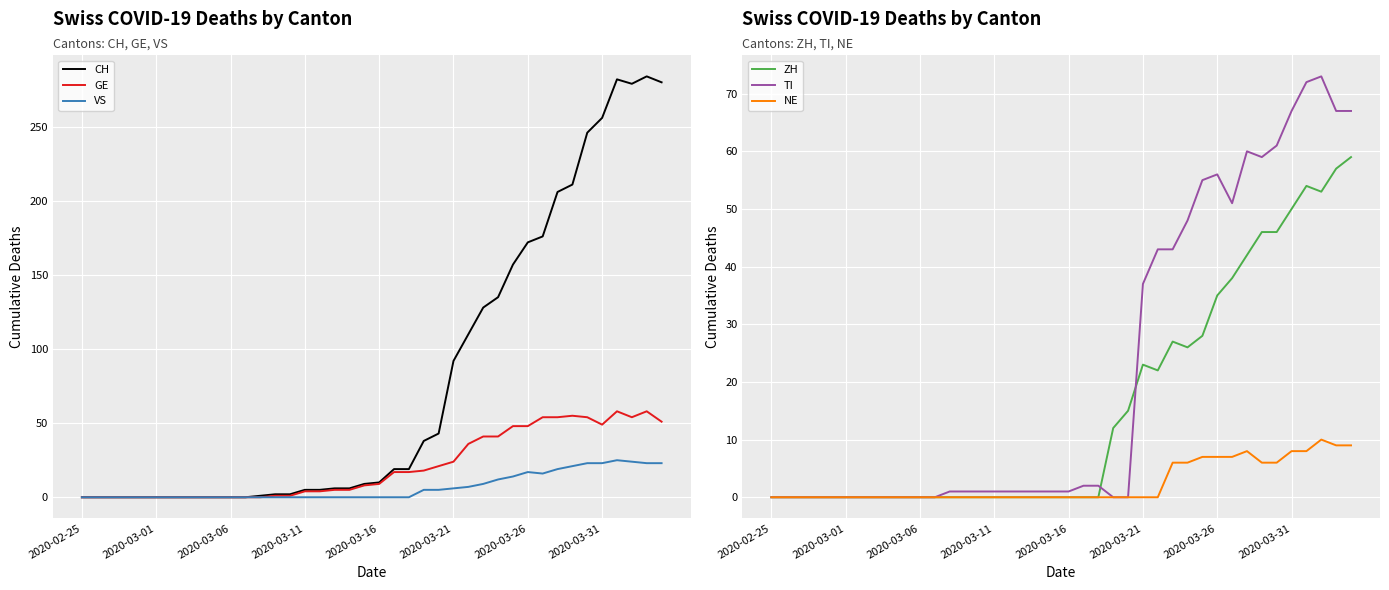

True or false: TI and CH intersect in this chart.

False